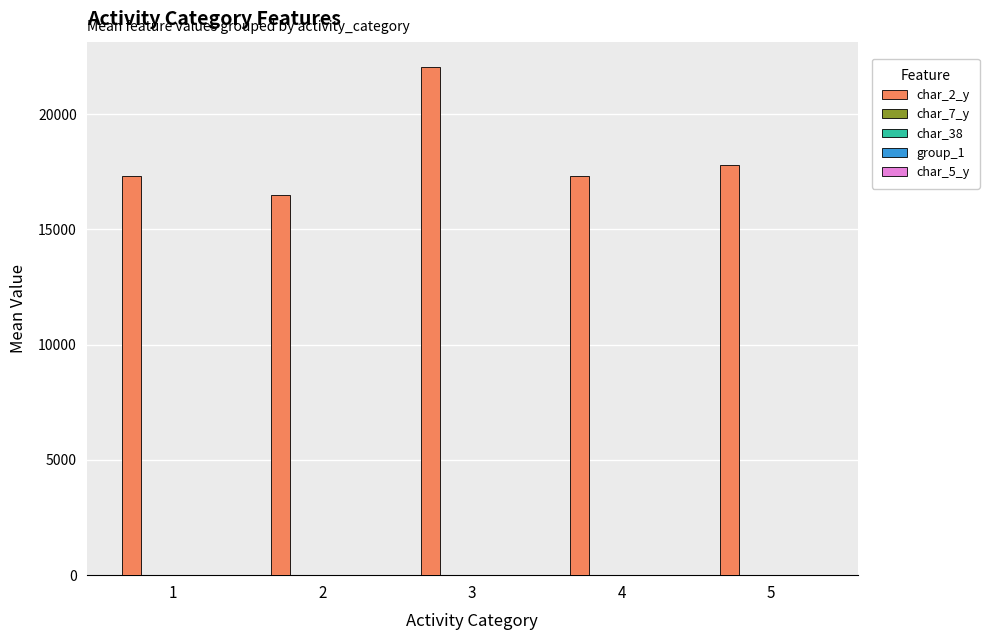

The value of char_2_y at 5 is 17778.5. True or false?

True